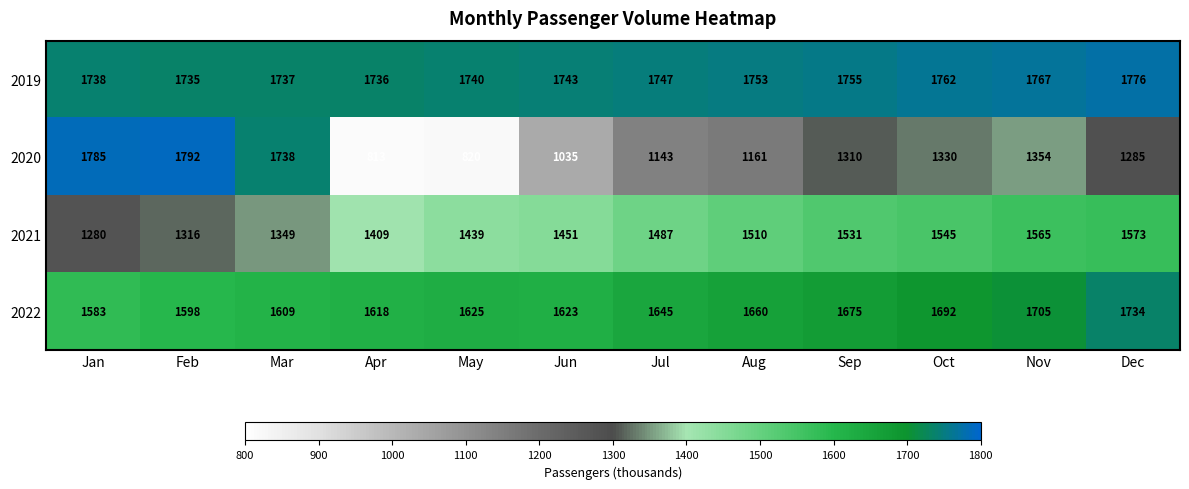

What is the difference between the maximum and minimum values in the 2021 series?

293